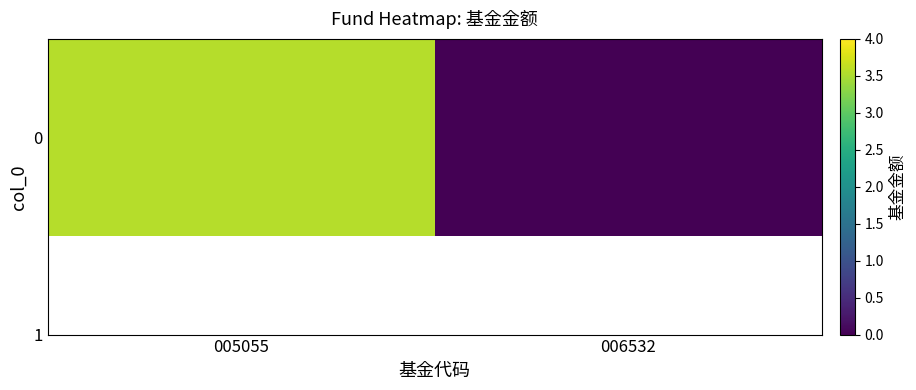

How many values are between 0 and 3?

1